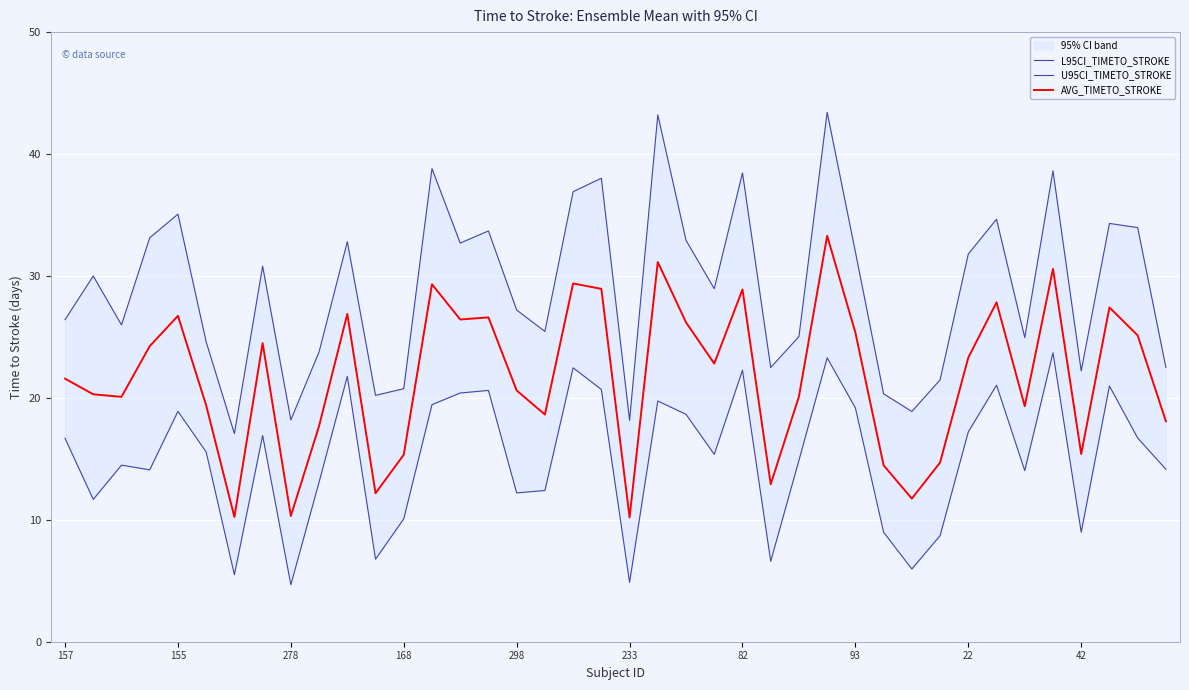

True or false: AVG_TIMETO_STROKE has a value of 14.7 at 31.

True